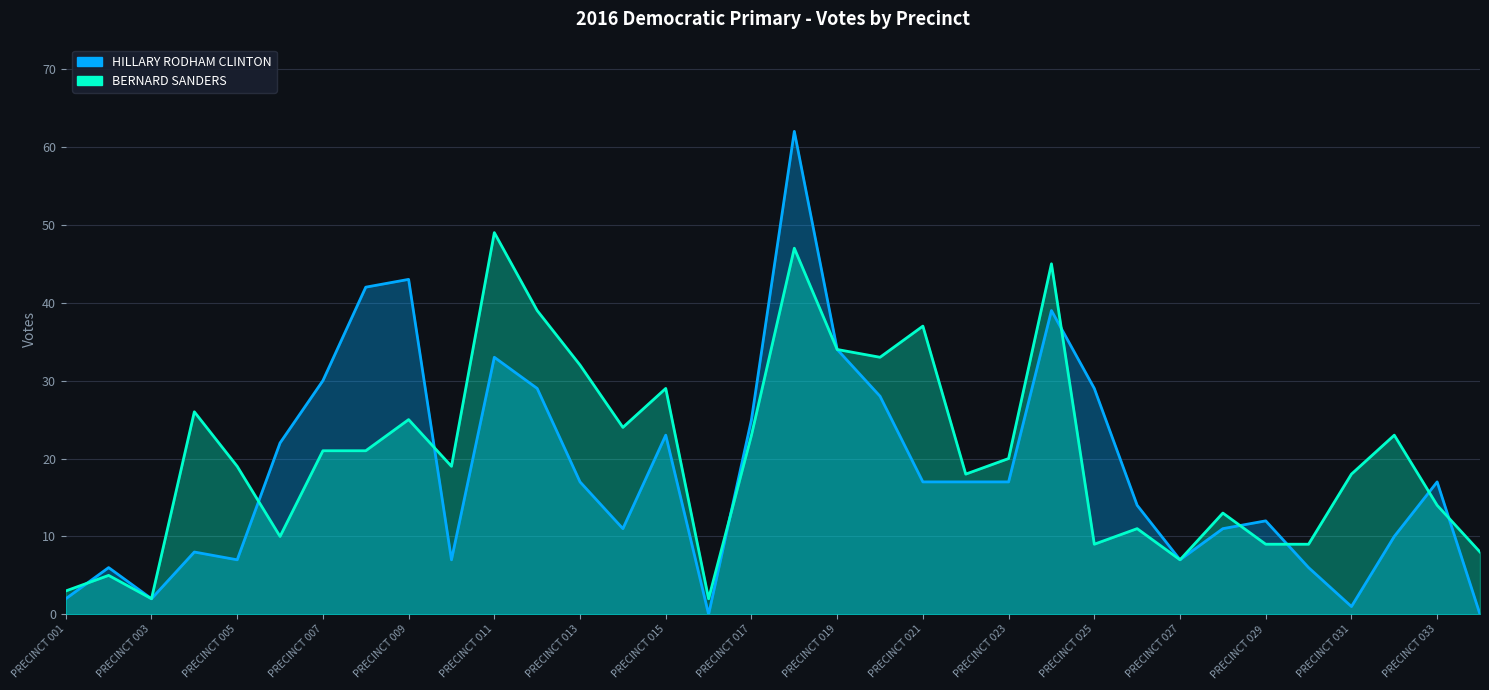

Rank the series by their average value, from lowest to highest.

HILLARY RODHAM CLINTON, BERNARD SANDERS